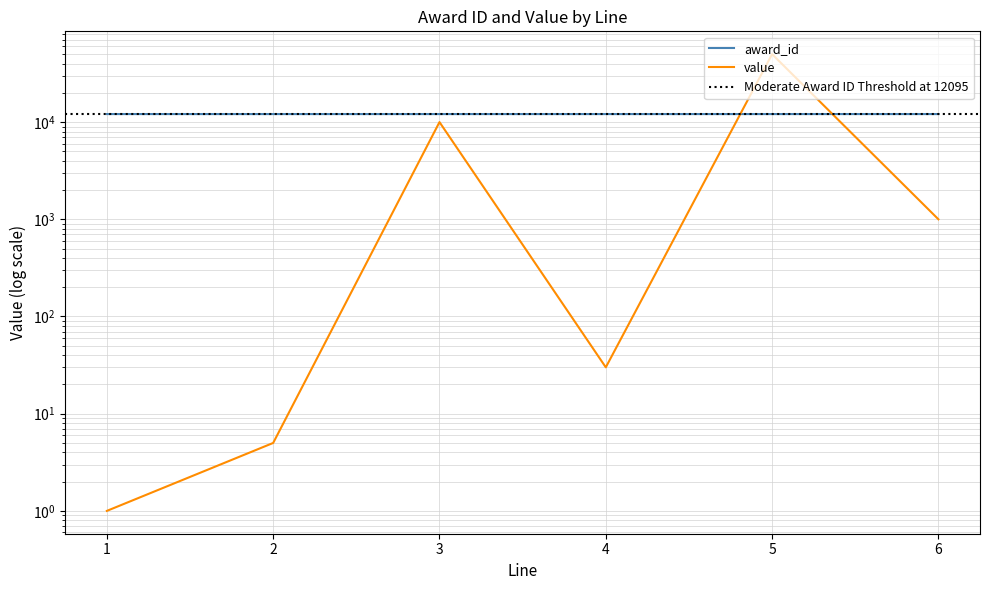

How many data points does each series have?

6